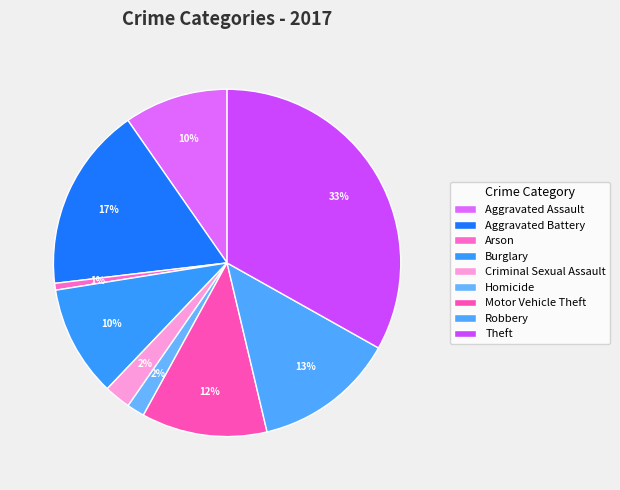

Rank the categories by value from highest to lowest.

Theft, Aggravated Battery, Robbery, Motor Vehicle Theft, Burglary, Aggravated Assault, Criminal Sexual Assault, Homicide, Arson